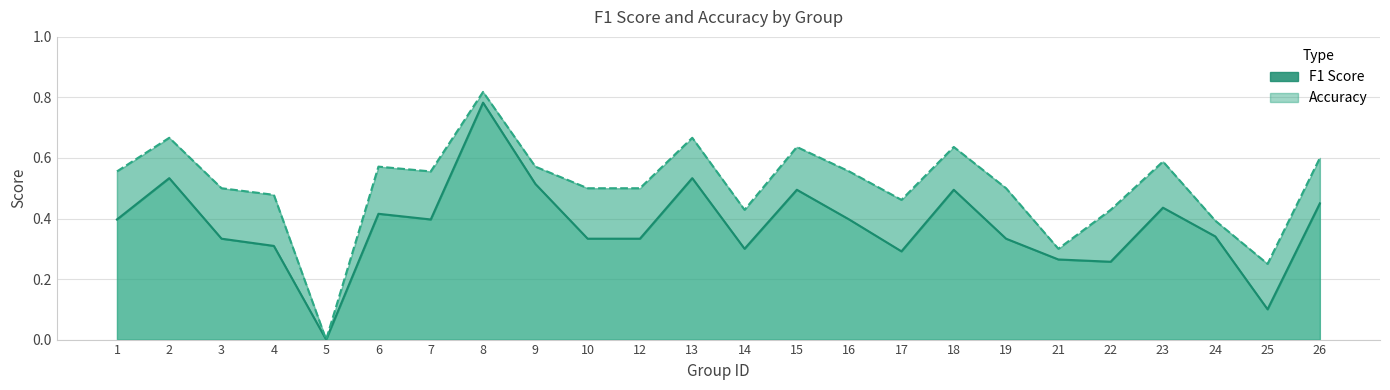

What is the difference between the maximum and minimum values in the f1 series?

0.8